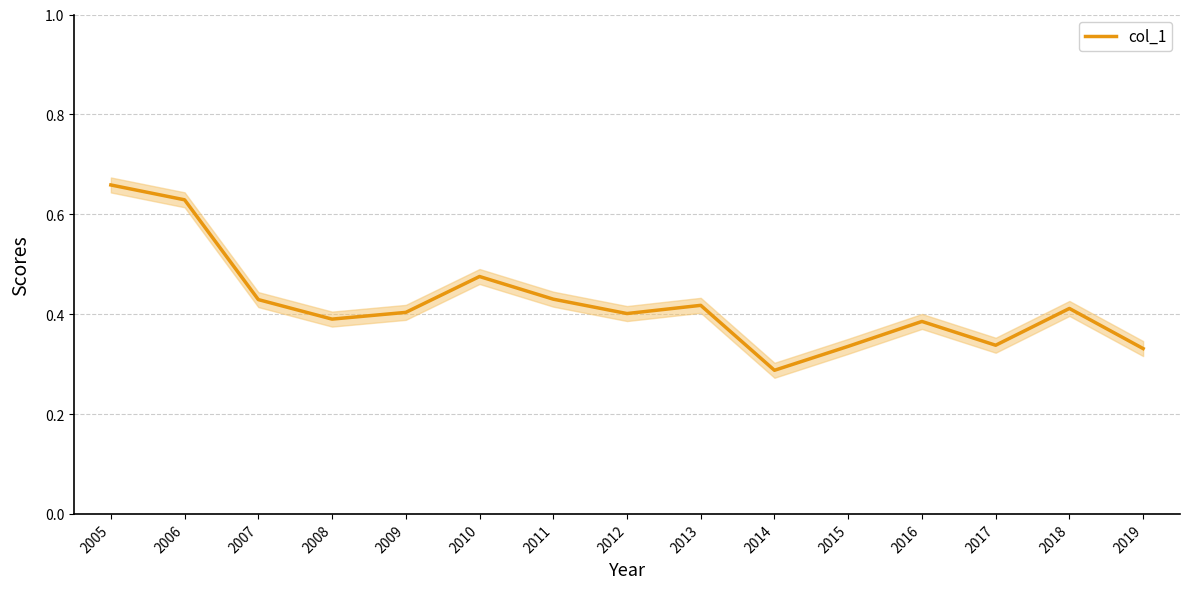

Which category has the highest value across all series?

2005